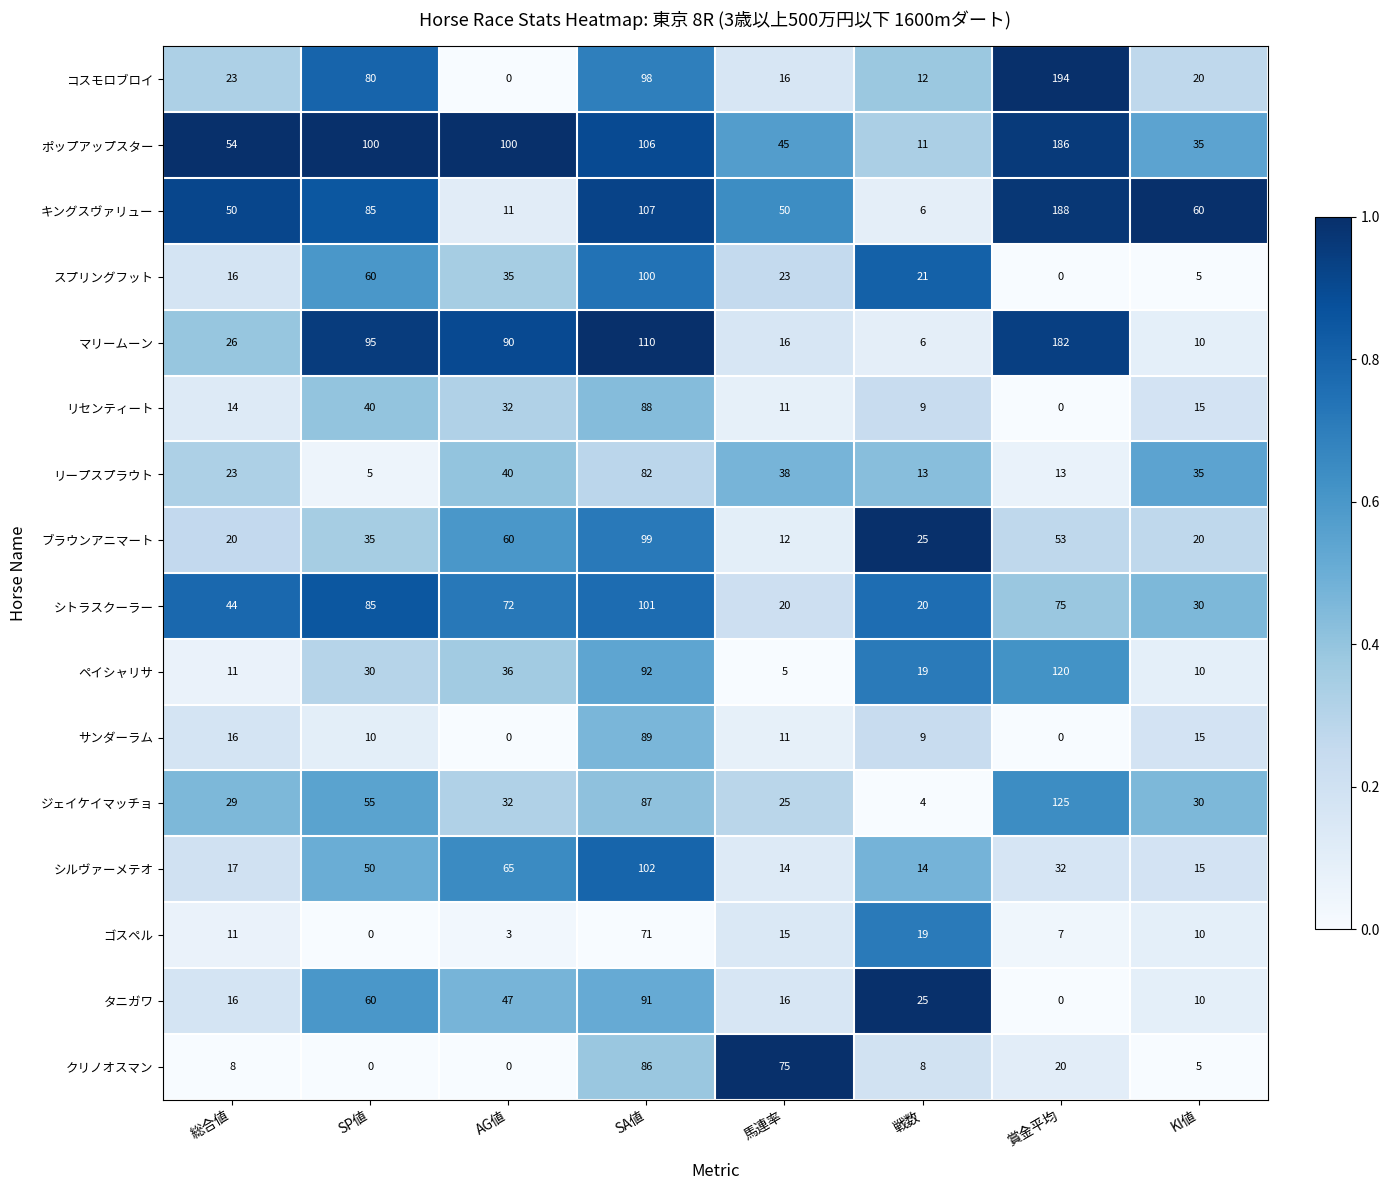

What is the maximum value for リープスプラウト?

82